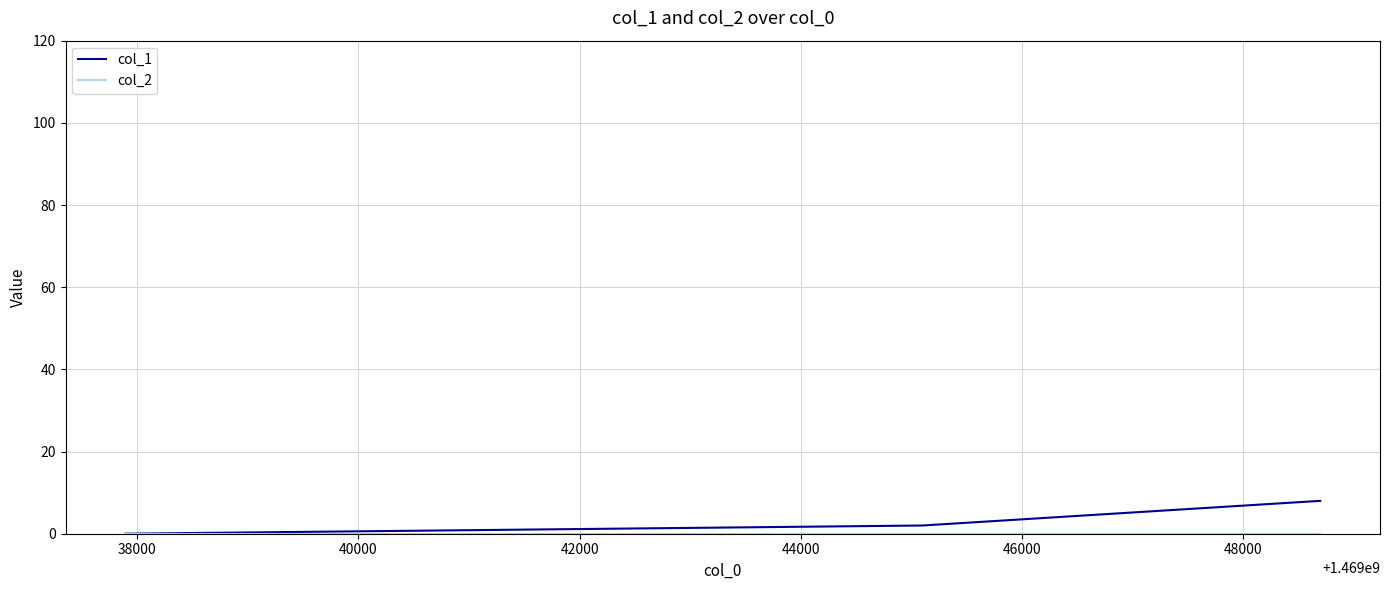

What is the greatest value displayed?

8